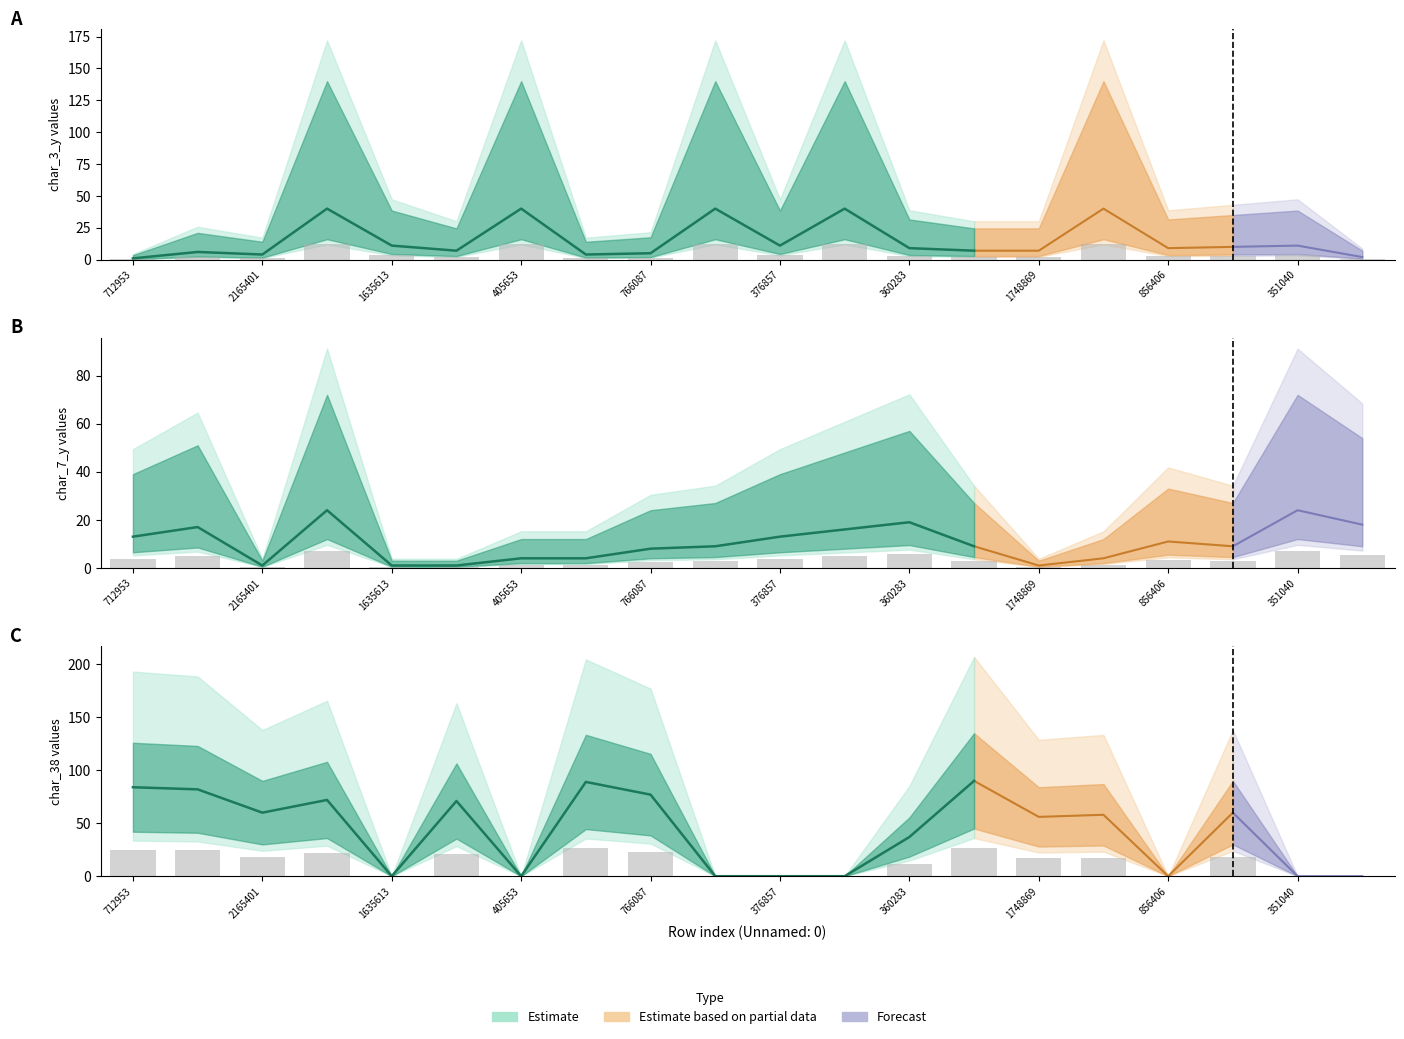

At which label does char_7_y first exceed 2?

712953